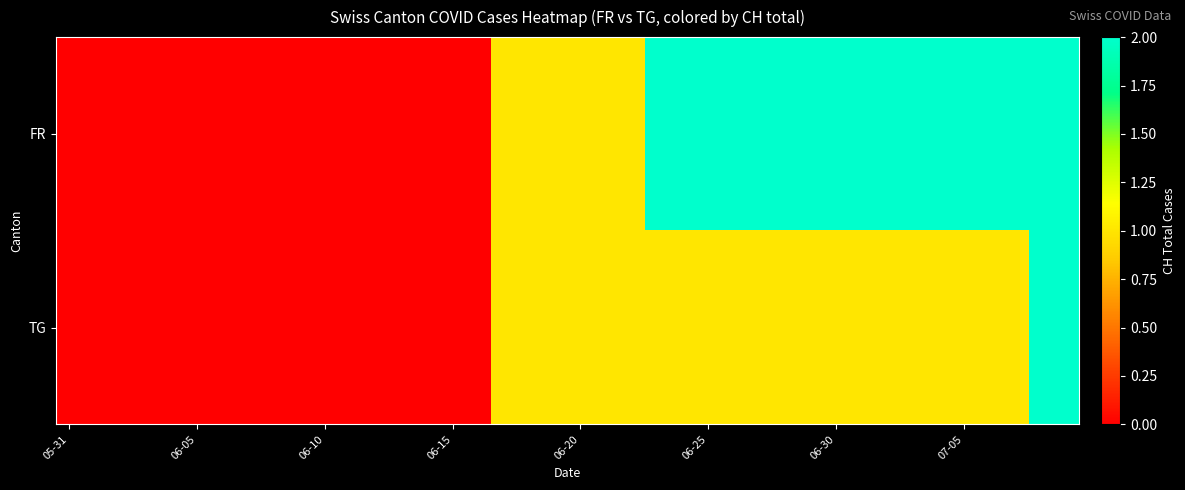

Reading left to right, extract all data points from this chart.

FR: 0	0	0	0	0	0	0	0	0	0	0	0	0	0	0	0	0	1	1	1	1	1	1	2	2	2	2	2	2	2	2	2	2	2	2	2	2	2	2	2
TG: 0	0	0	0	0	0	0	0	0	0	0	0	0	0	0	0	0	1	1	1	1	1	1	1	1	1	1	1	1	1	1	1	1	1	1	1	1	1	2	2